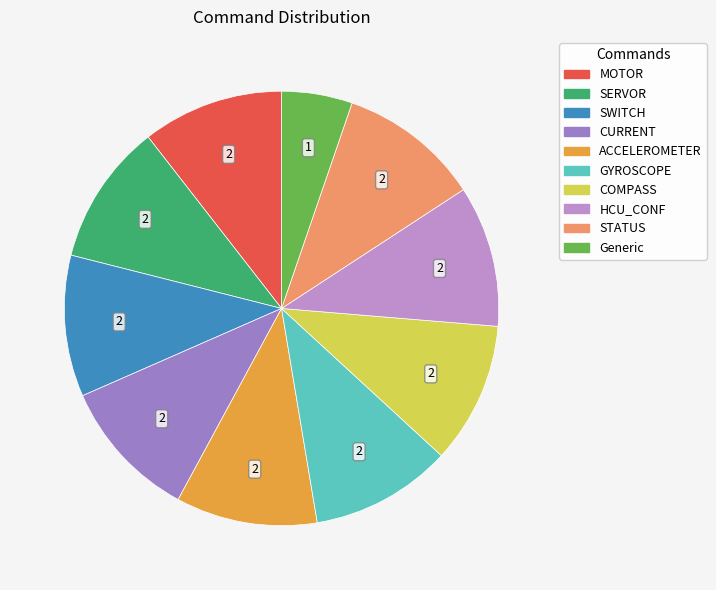

How many segments does this pie chart have?

10